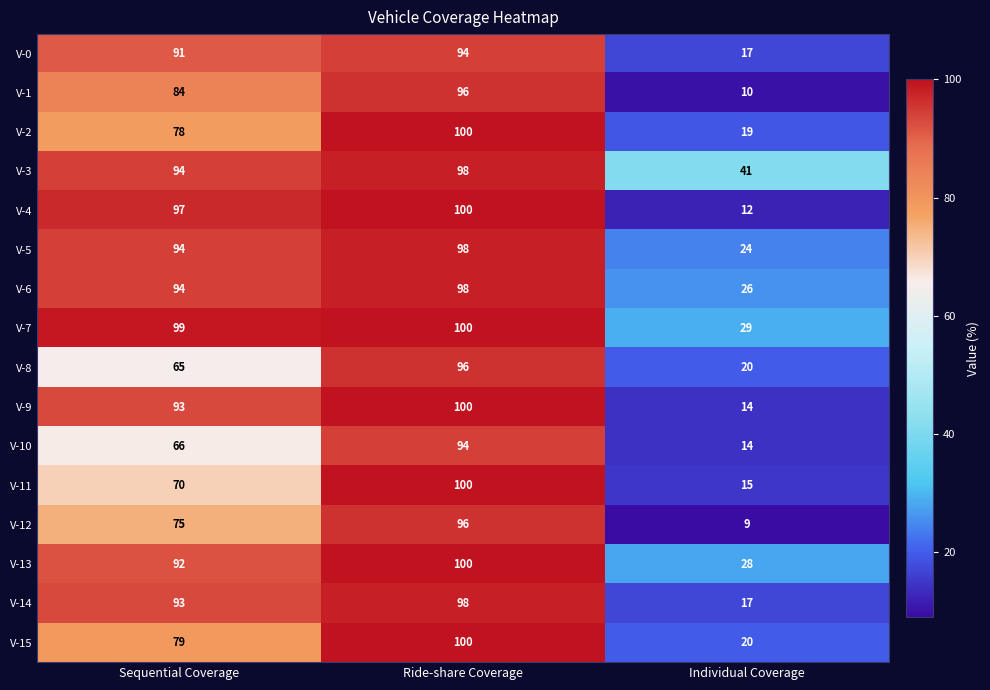

Which category has the highest value across all series?

Ride-share Coverage